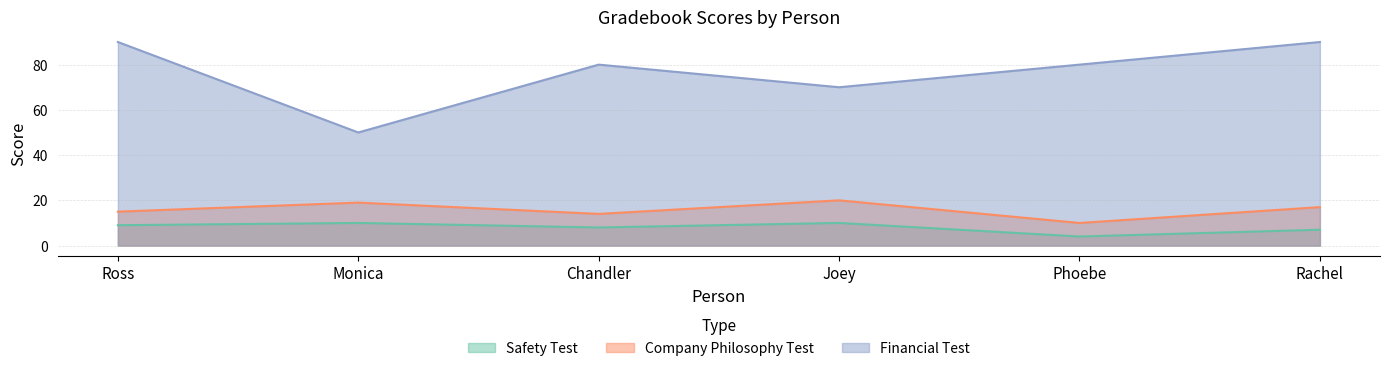

How many lines are shown in the chart?

3